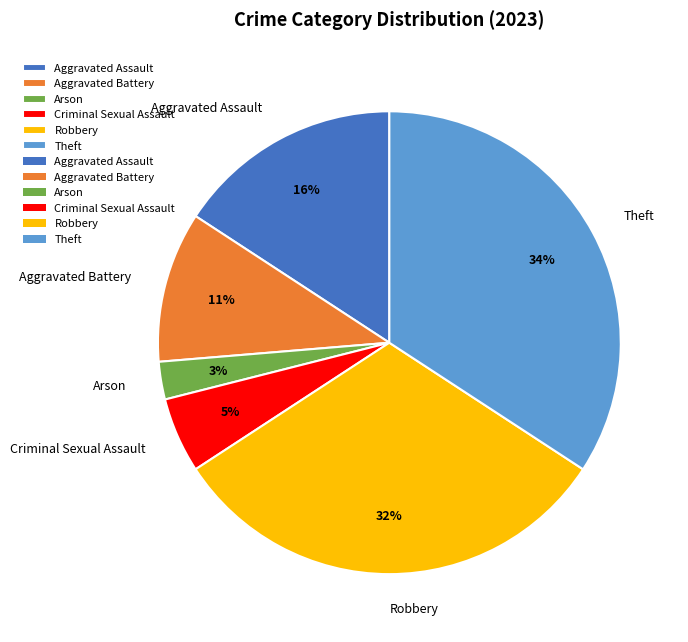

Is Aggravated Battery the majority of the pie?

No